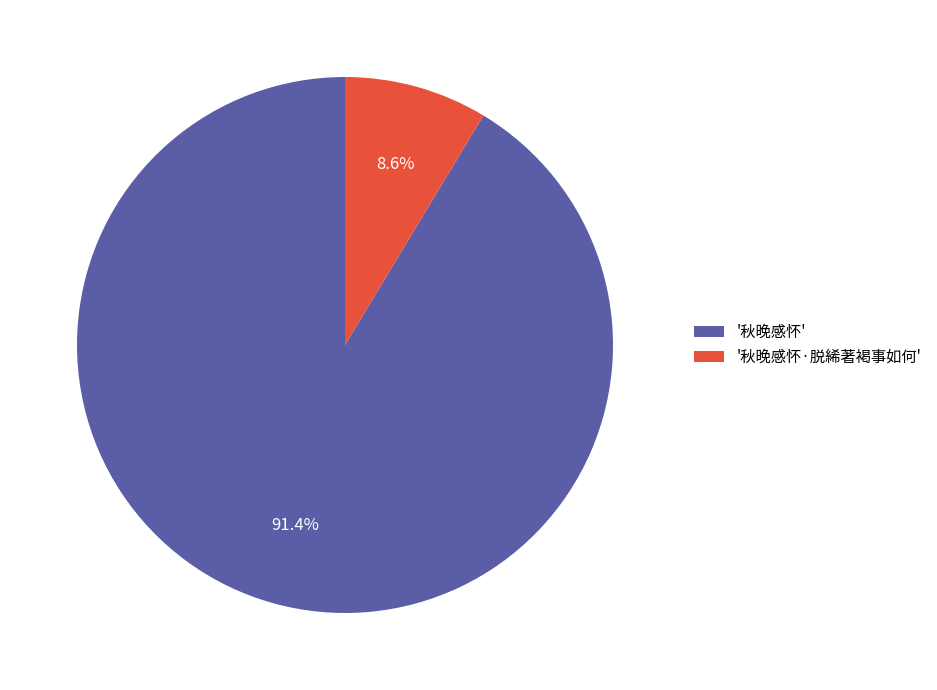

Which slice is the smallest?

'秋晚感怀·脱絺著褐事如何'